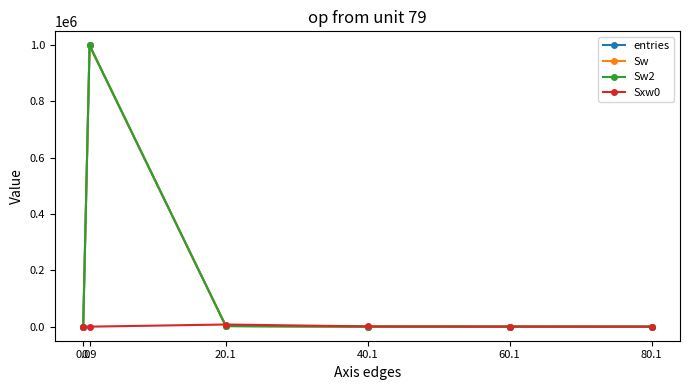

Reading left to right, transcribe all the data shown in this chart.

entries: 0.0=0	0.9=997818	20.1=2144	40.1=32	60.1=5	80.1=1
Sw: 0.0=0	0.9=997818	20.1=2144	40.1=32	60.1=5	80.1=1
Sw2: 0.0=0	0.9=997818	20.1=2144	40.1=32	60.1=5	80.1=1
Sxw0: 0.0=0	0.9=0	20.1=7621	40.1=862	60.1=242	80.1=63